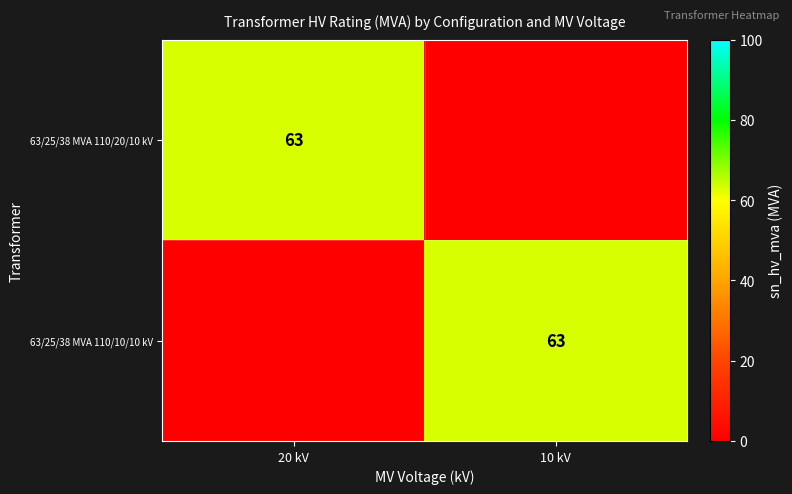

The value of 63/25/38 MVA 110/20/10 kV at 20 kV is 63. True or false?

True